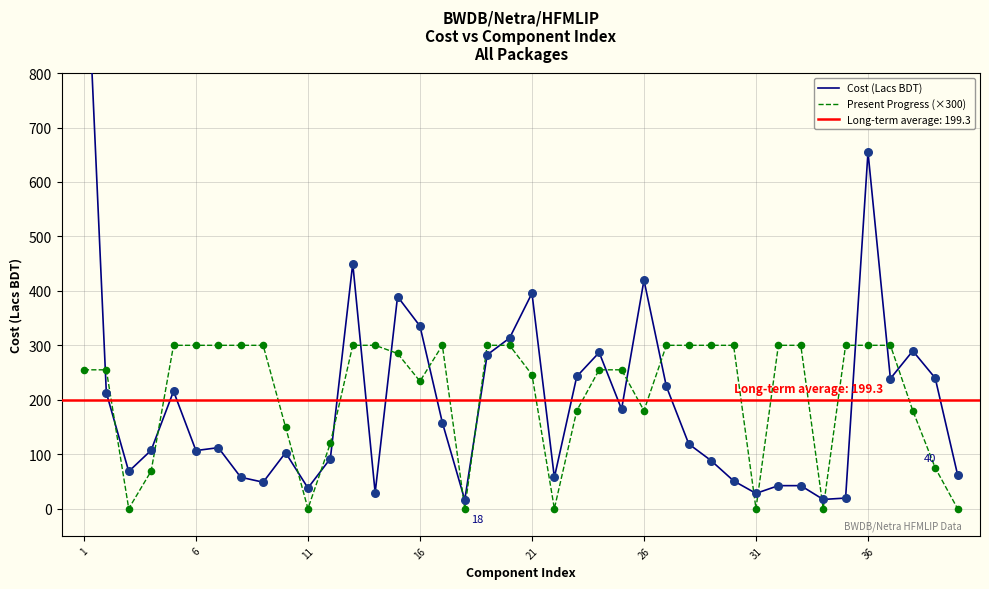

Which series has the largest total across all categories?

Present Progress (×300)